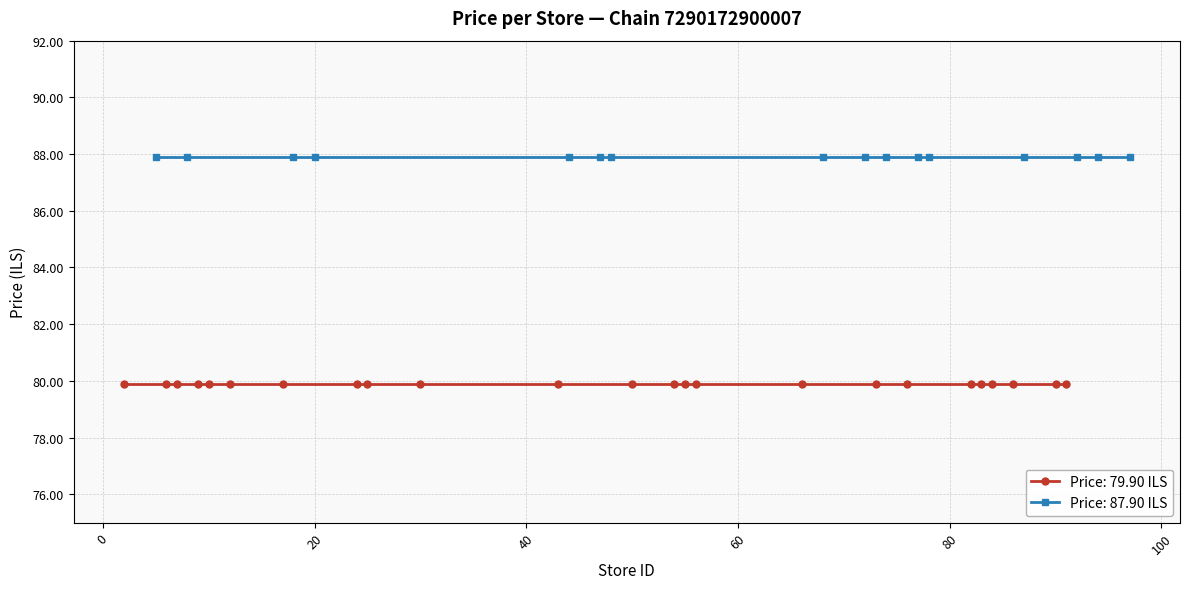

Does the chart display data point markers on the line(s)?

Yes